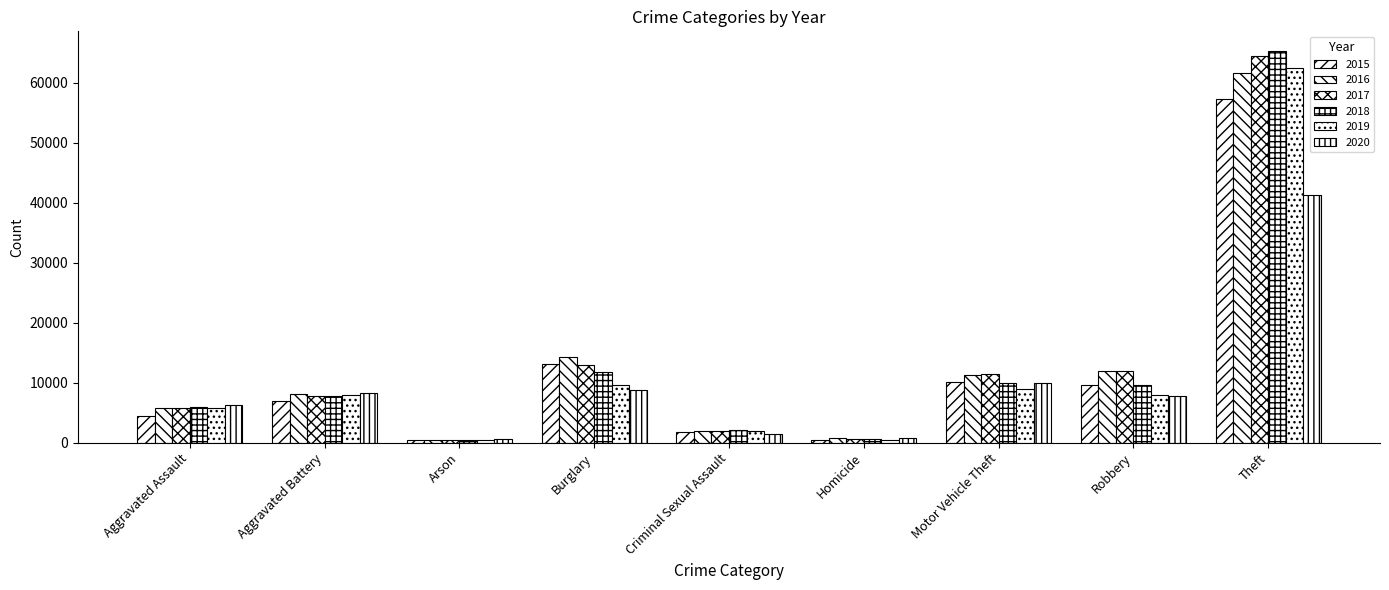

At how many categories does at least one series exceed 51782?

1